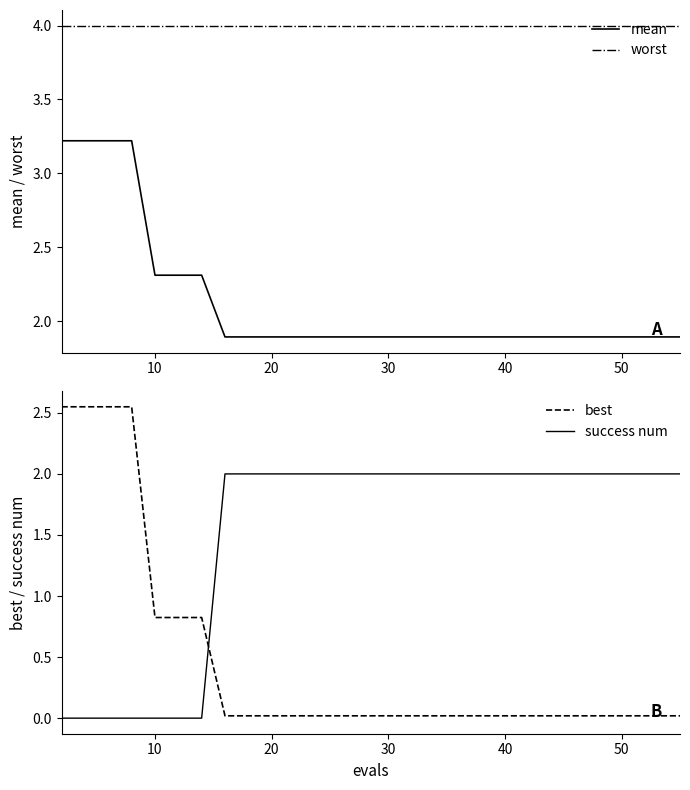

What is the highest value of the mean series?

3.2